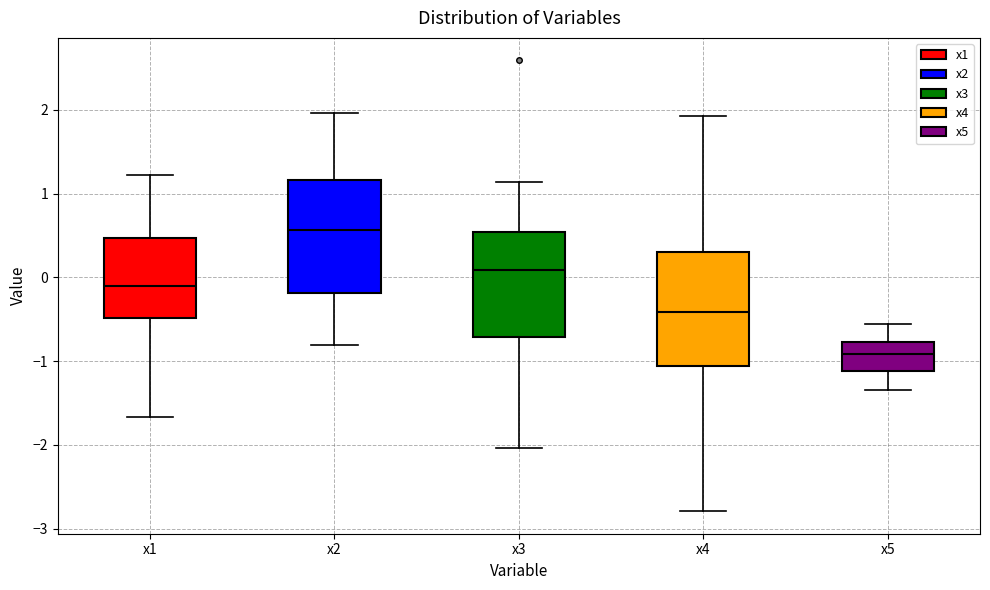

Which box has the lowest median line?

x5